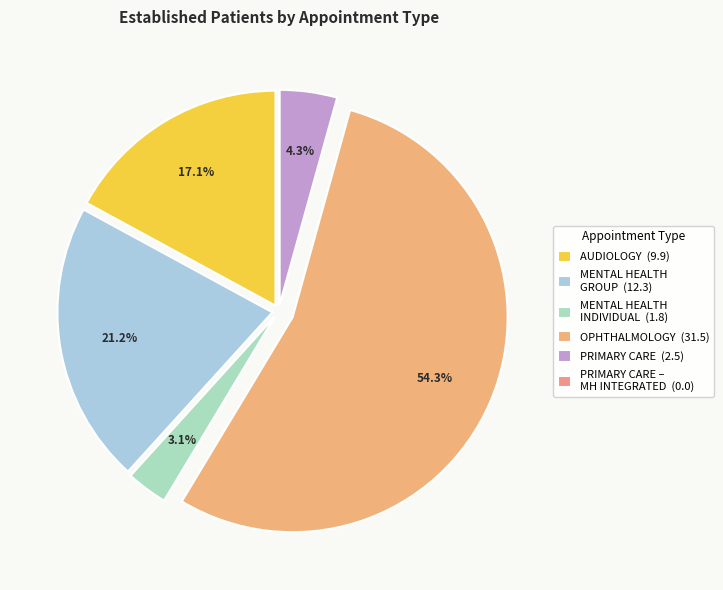

To the nearest percent, what is the average slice percentage?

17%